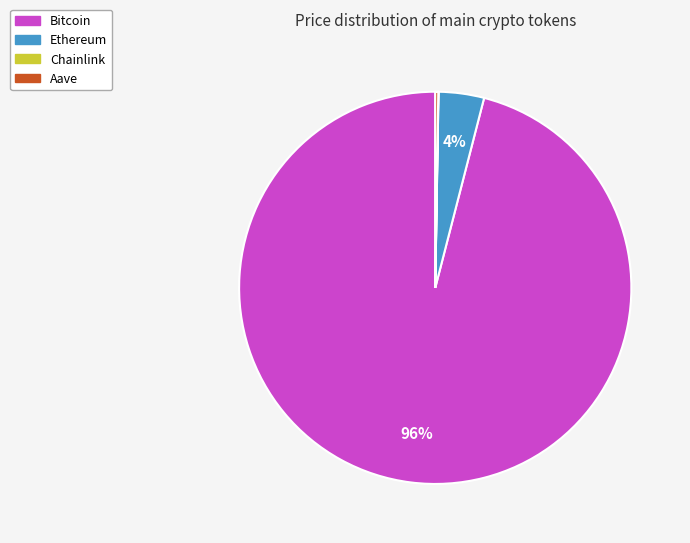

True or false: Bitcoin accounts for 91% of the total.

False